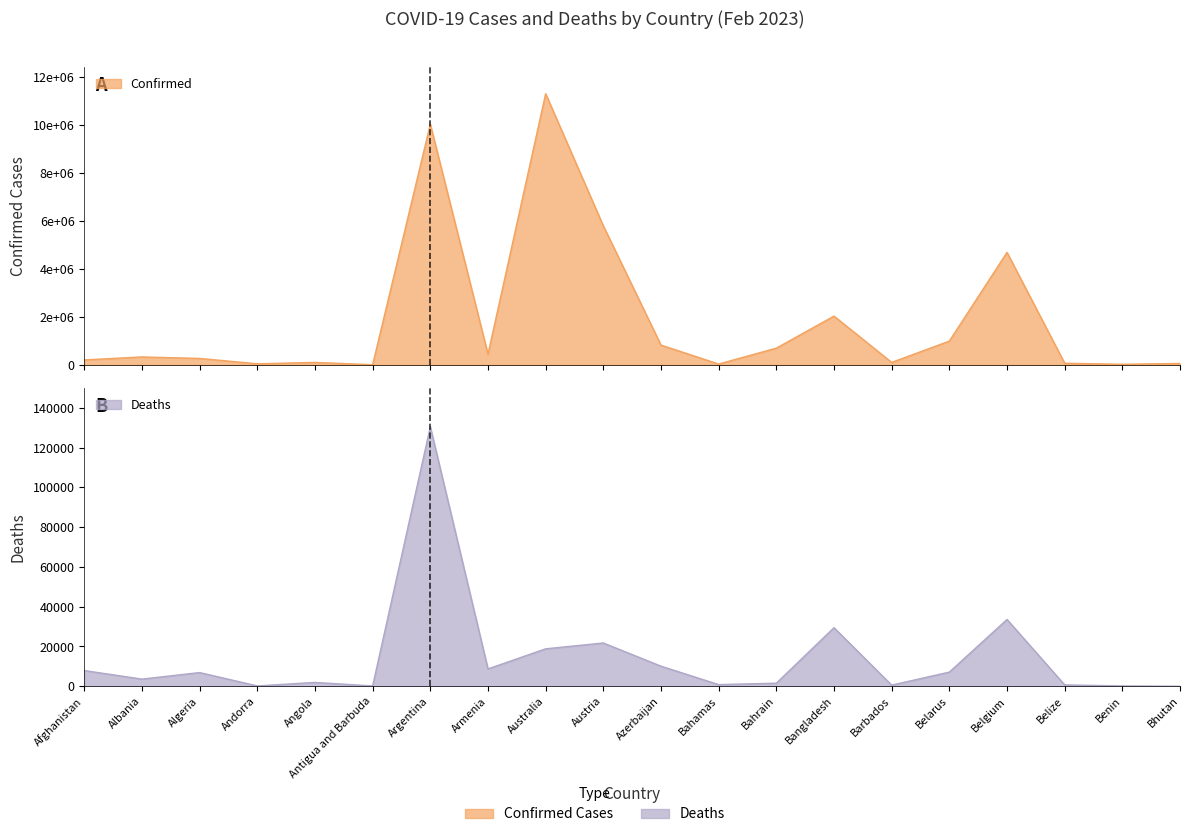

Where is the first local minimum for Deaths?

Albania